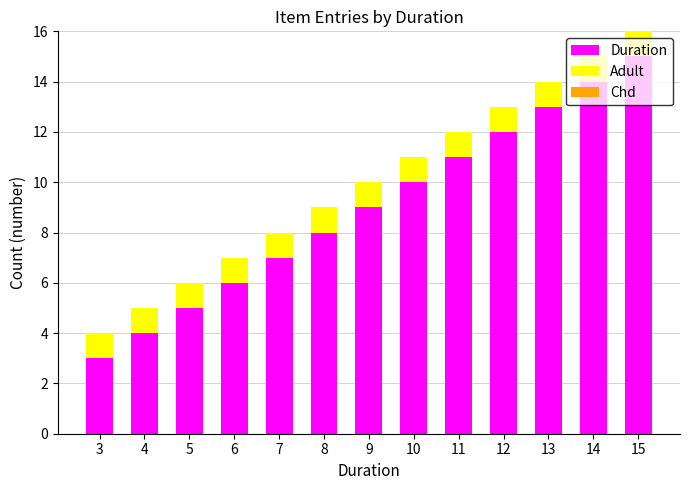

At which category is the sum across all series the highest?

15